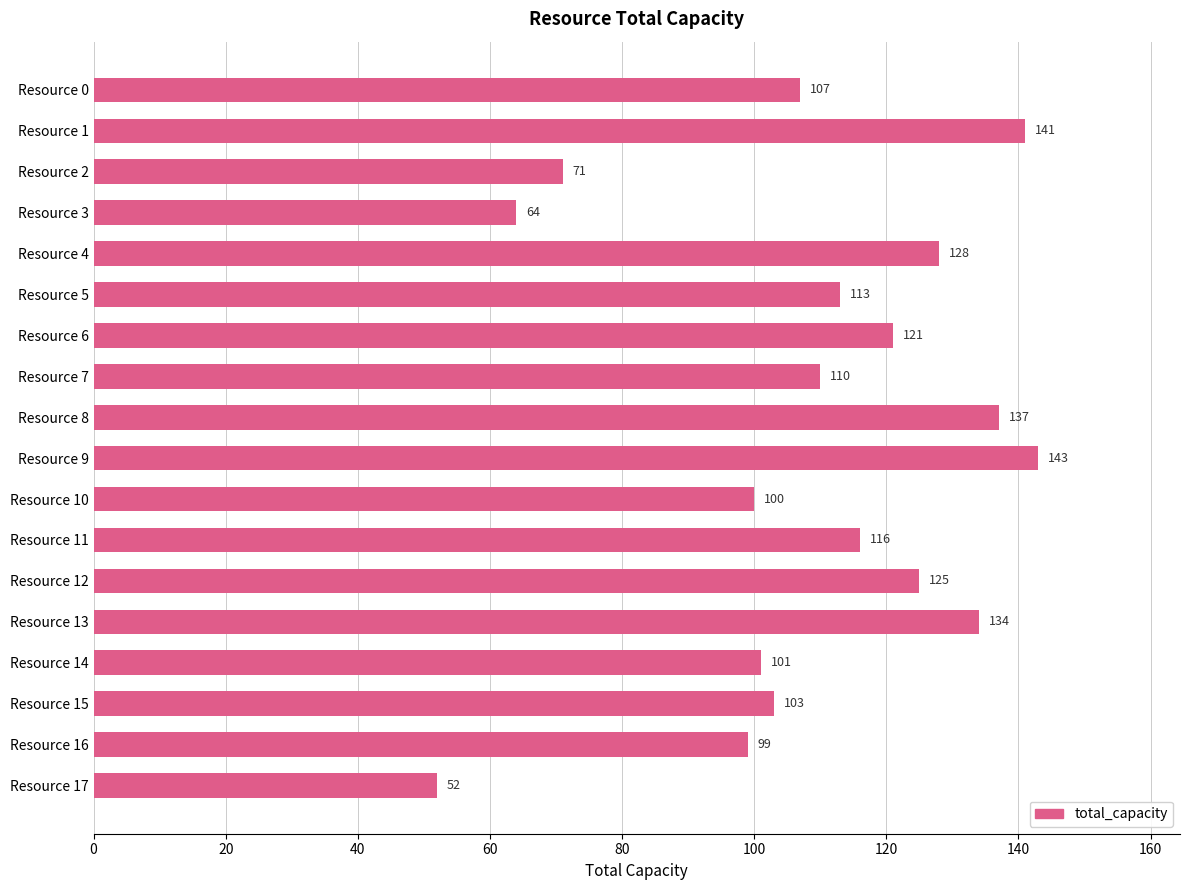

What is the value of the 14th bar from the top?

134